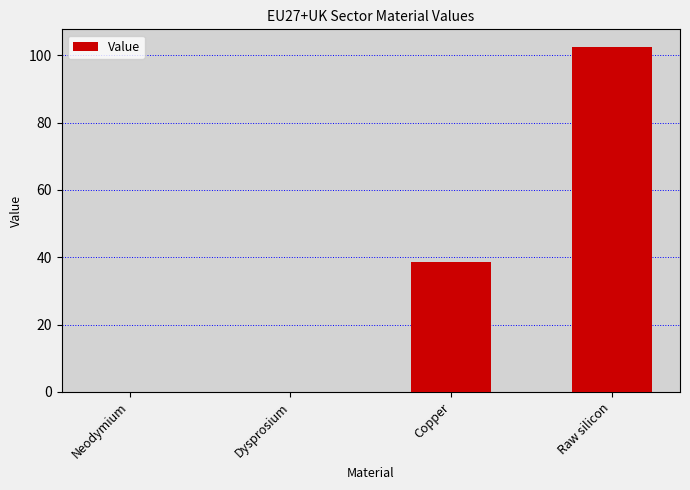

The value at Dysprosium is 0.0. True or false?

True